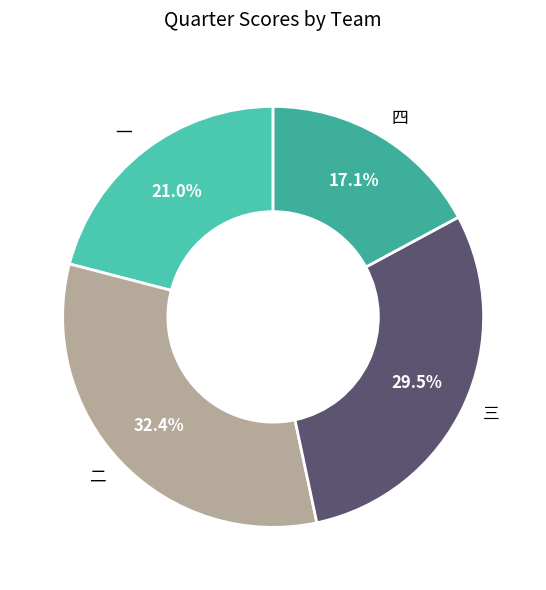

Is there a majority slice in this chart?

No